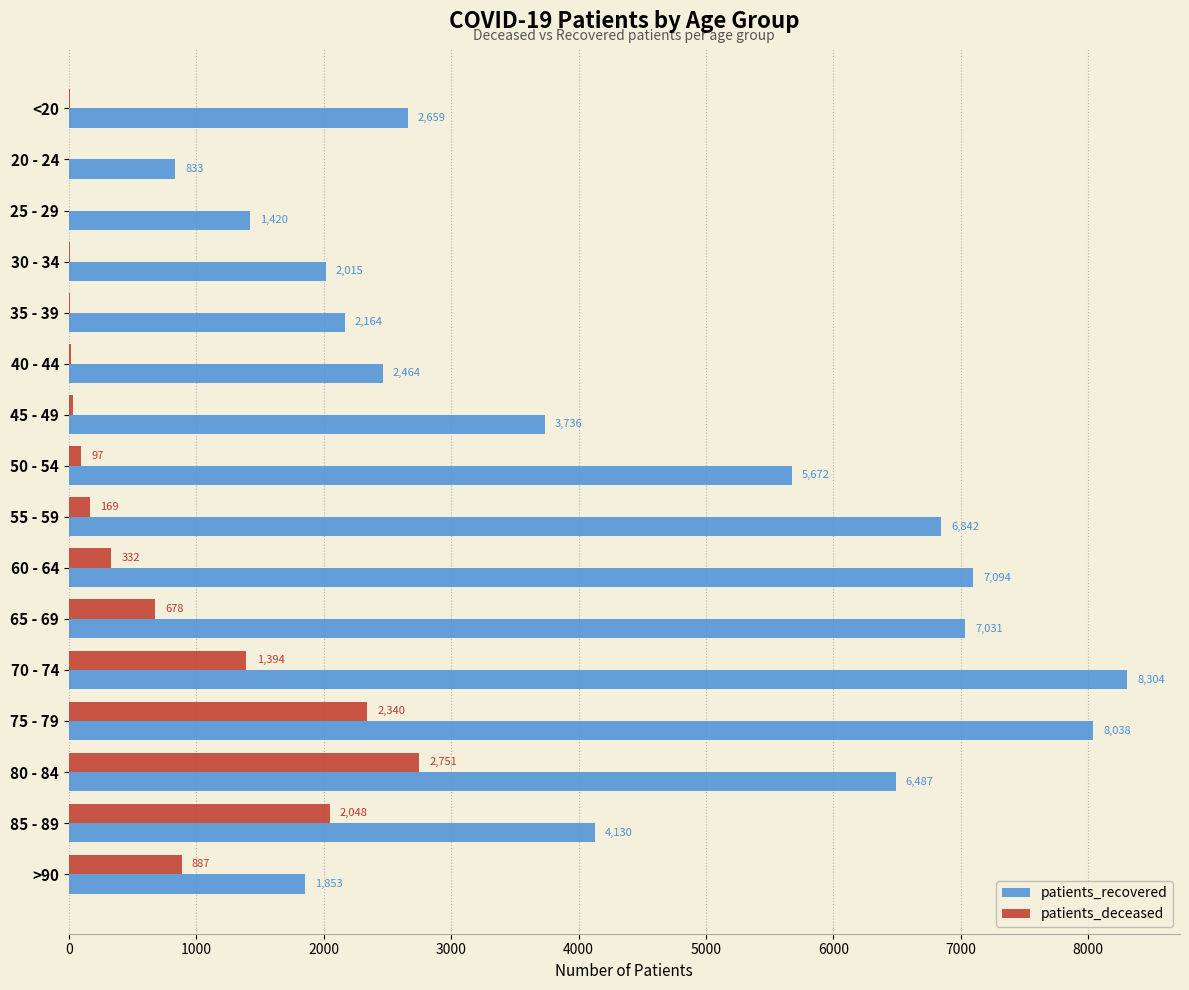

Which series changed the most between 85 - 89 and >90?

patients_recovered